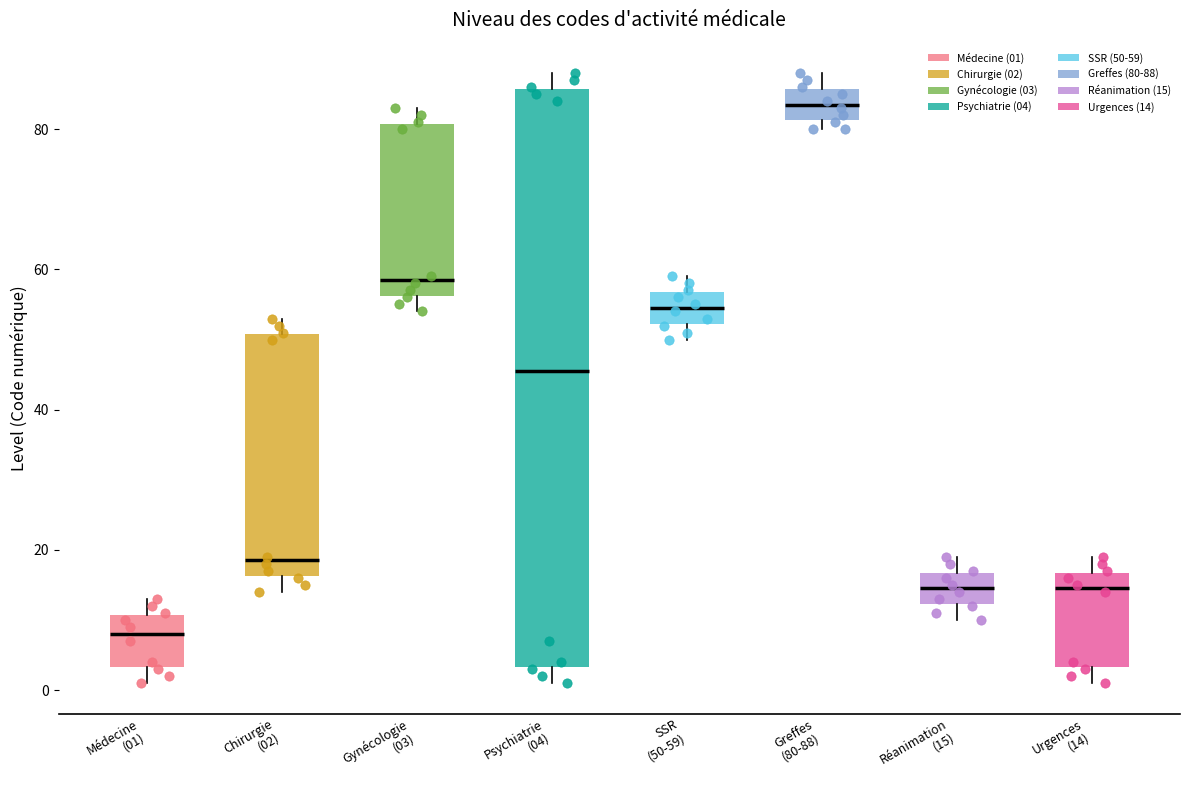

Which box is the tallest, from its lower edge to its upper edge?

Psychiatrie (04)